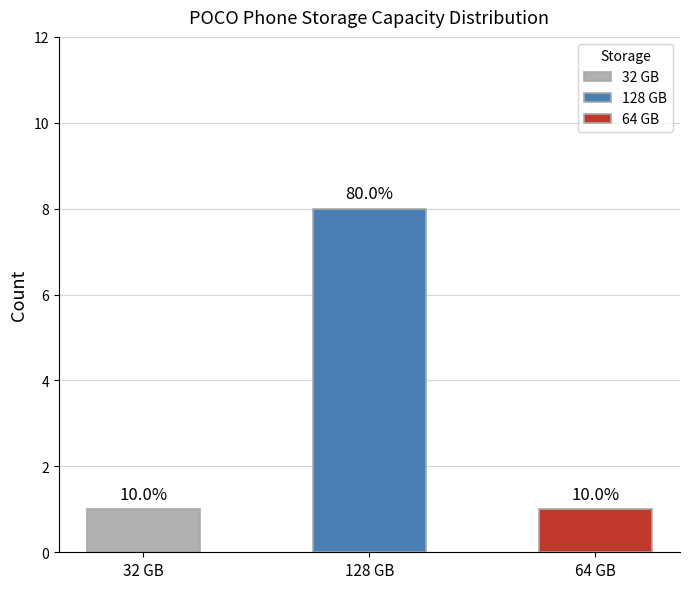

What is the label of the 3rd bar from the left?

64 GB